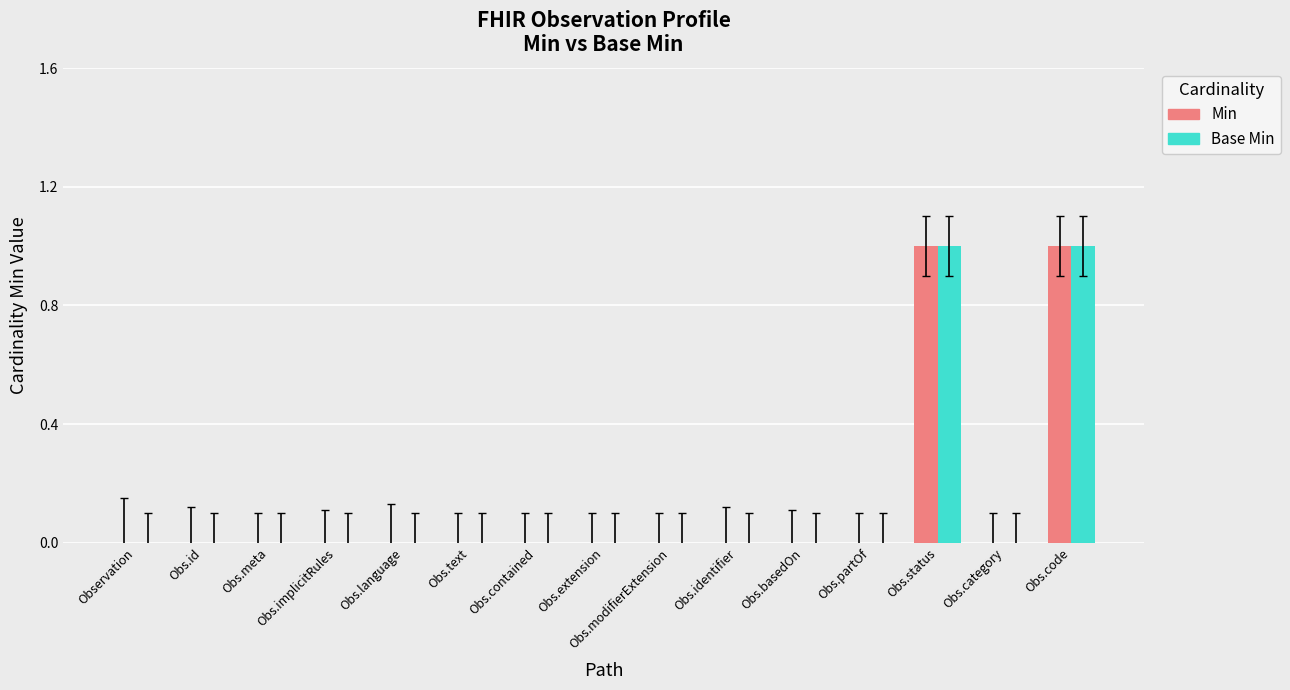

Is the value of Min at Obs.meta greater than the value of Base Min at Obs.status?

No